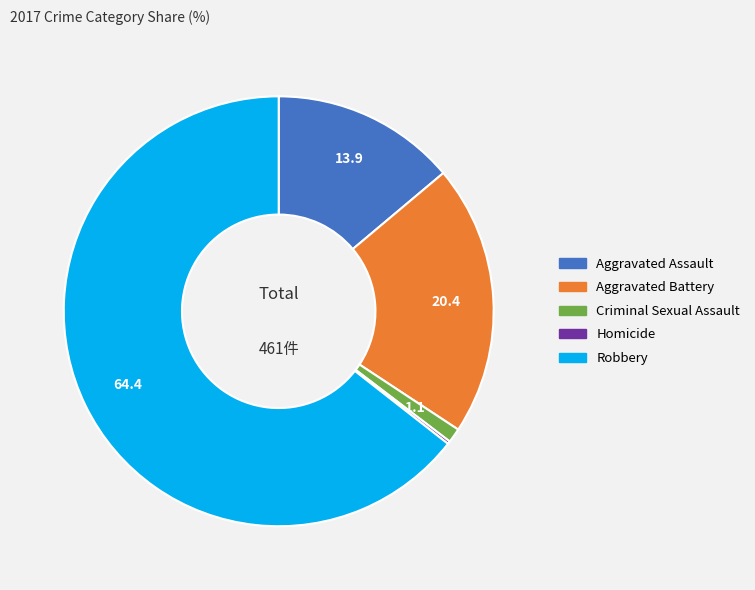

Is there any slice that represents more than half of the pie?

Yes